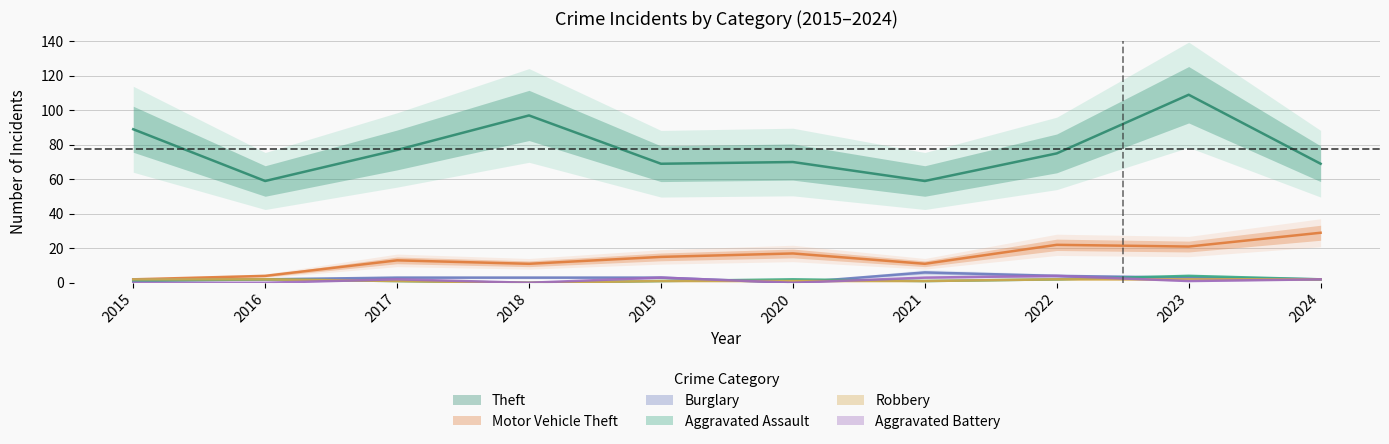

In Motor Vehicle Theft, how many points are lower than both neighbors (excluding endpoints)?

3